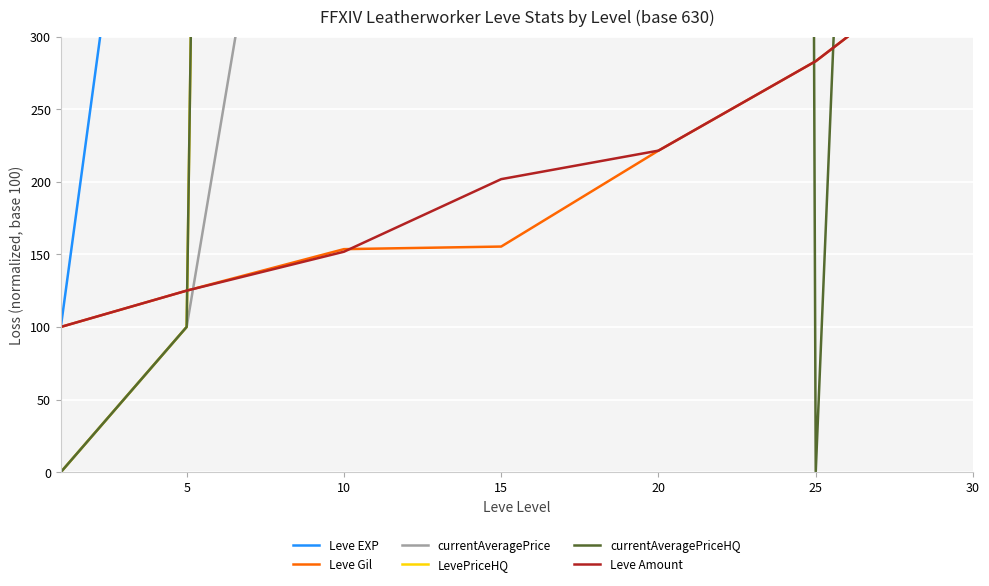

How many interior local peaks does the currentAveragePriceHQ series have?

2